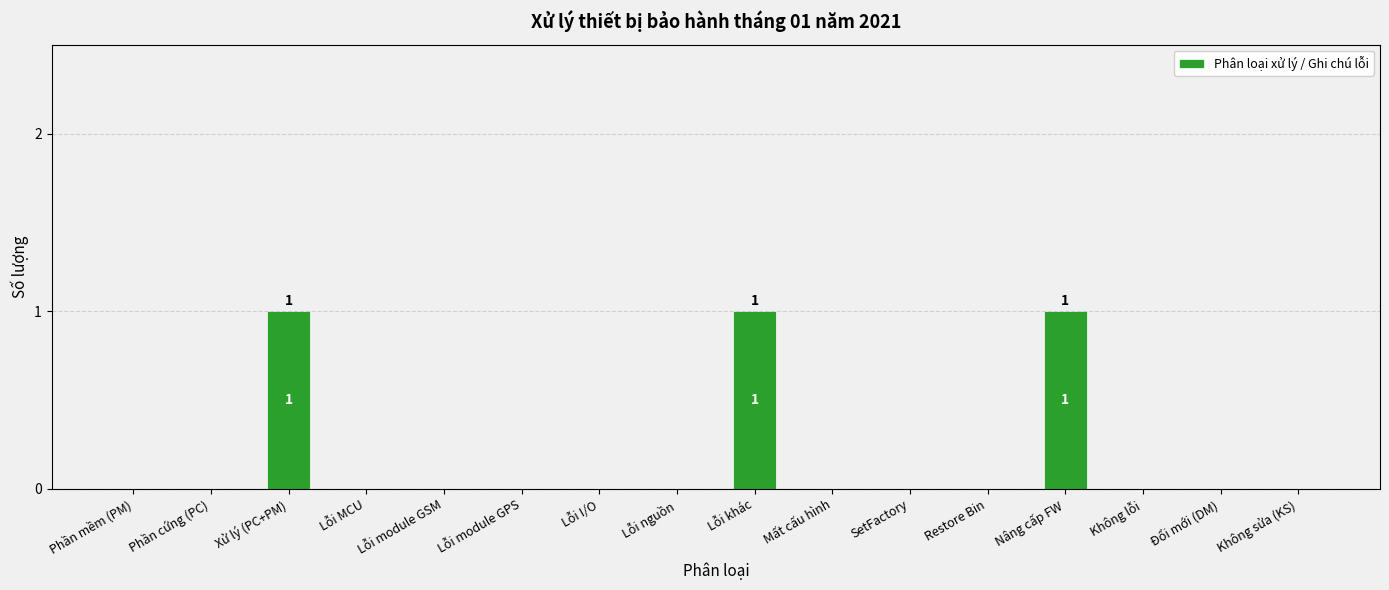

Is it true that the value at Không lỗi is 0?

True